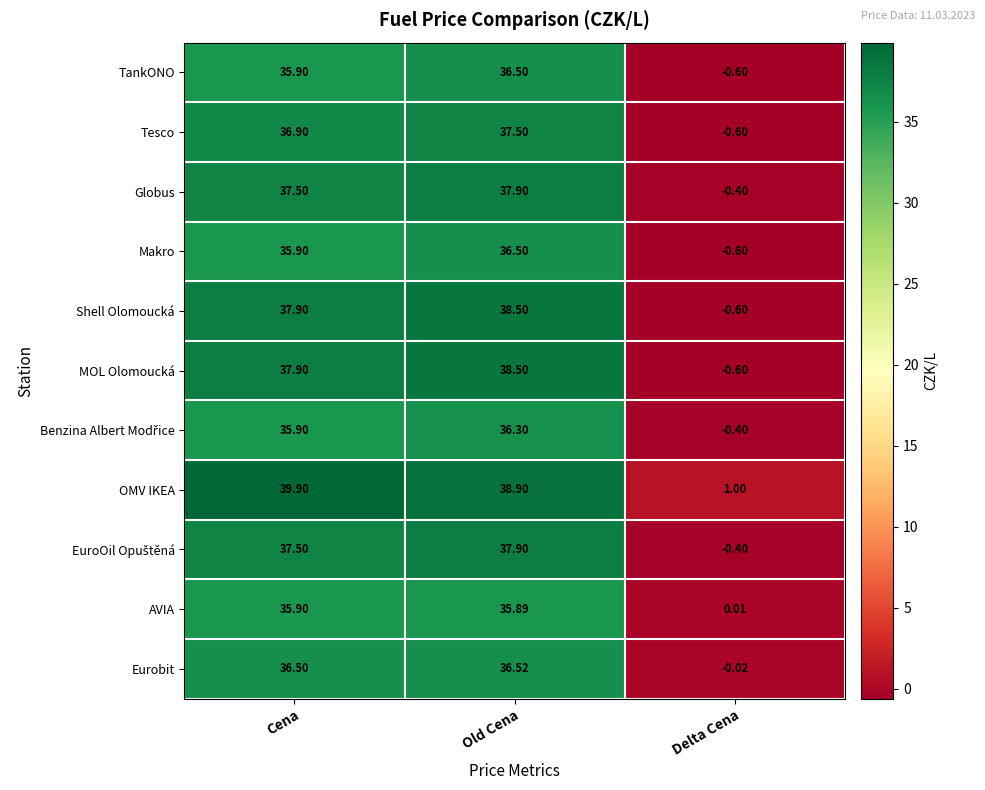

List the labels in order of OMV IKEA value, largest first.

Cena, Old Cena, Delta Cena